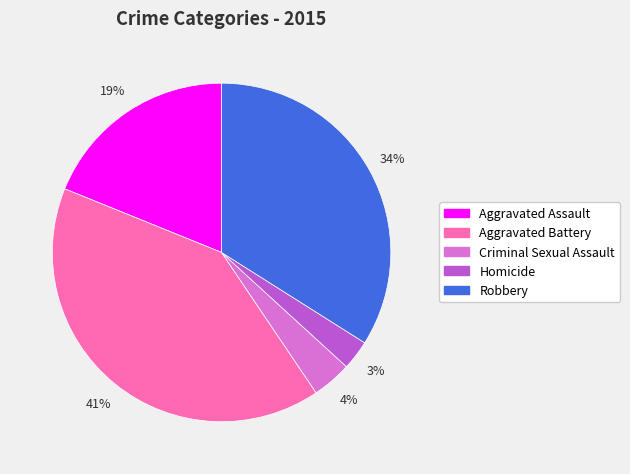

To the nearest percent, what is the difference between the Criminal Sexual Assault and Aggravated Assault slice percentages?

15%